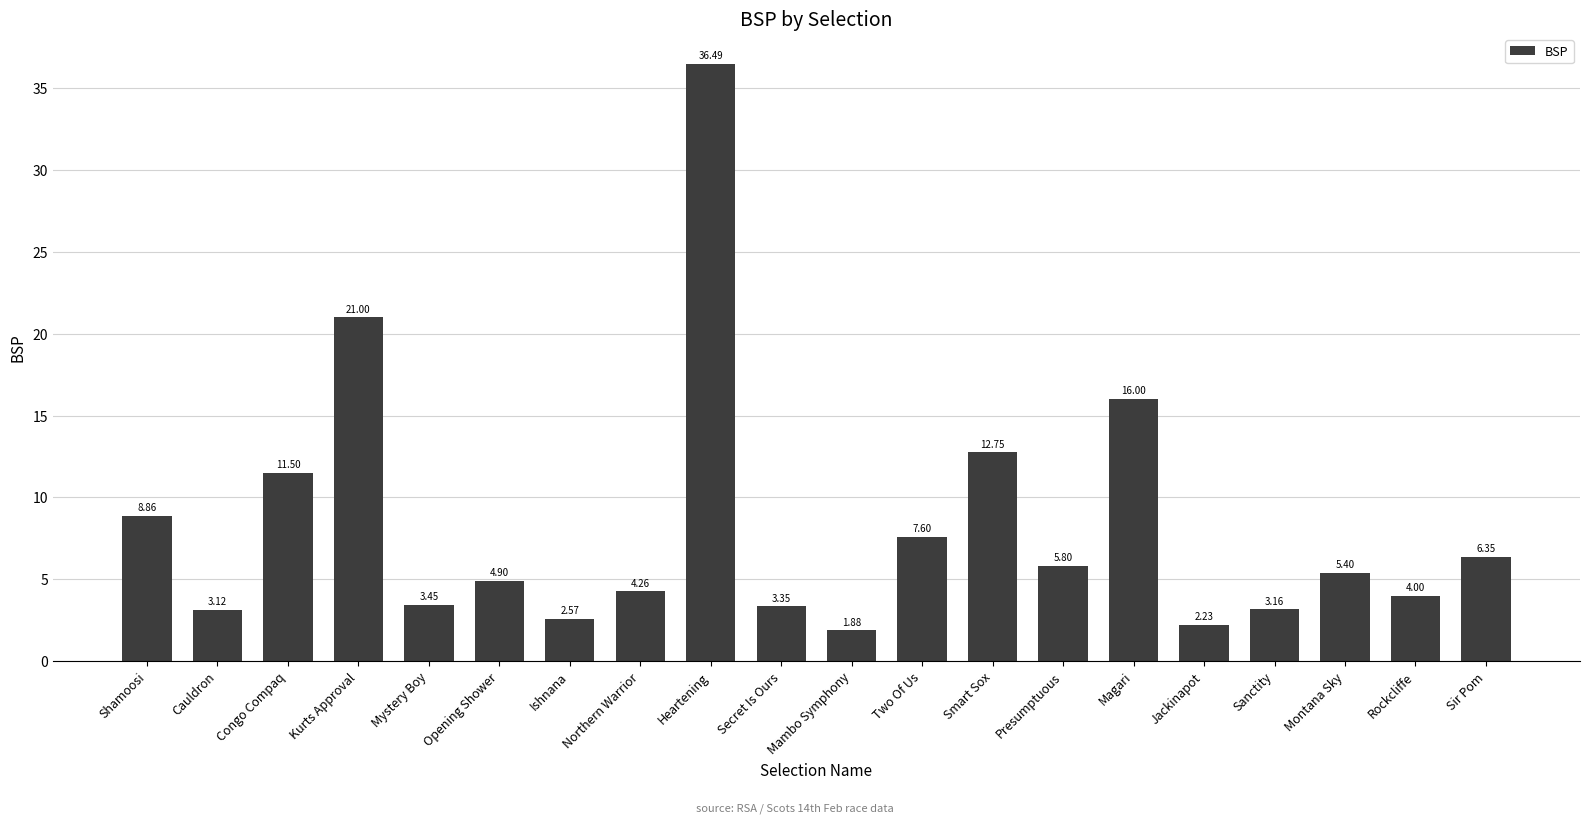

Which label corresponds to the smallest value in the chart?

Mambo Symphony